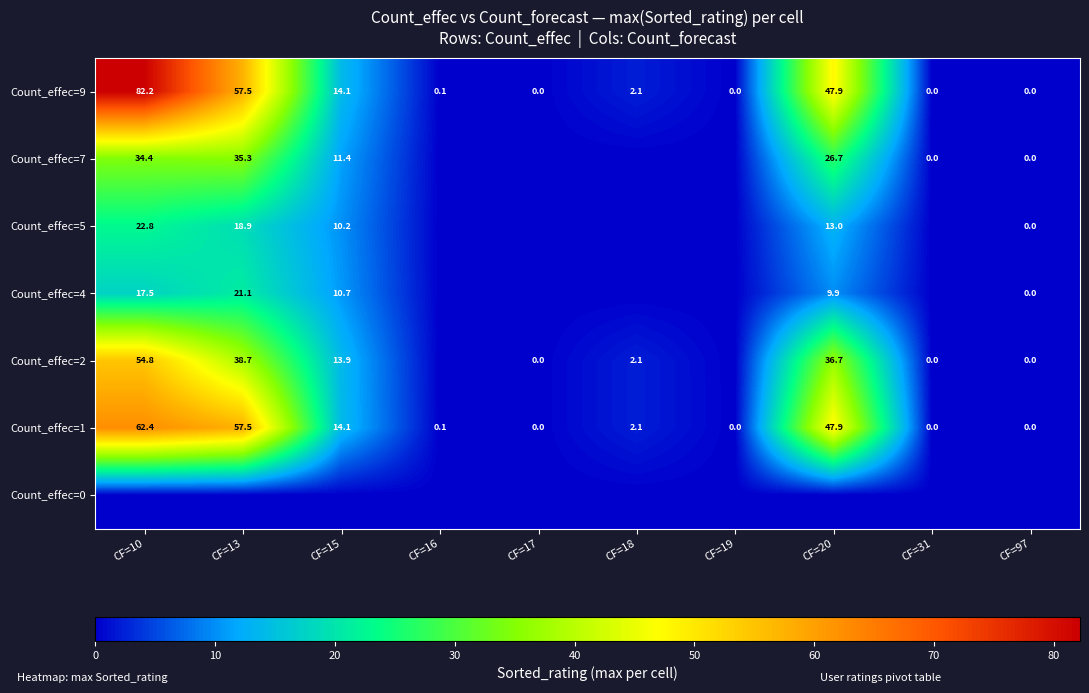

Between CF=18 and CF=10, which is larger?

CF=10